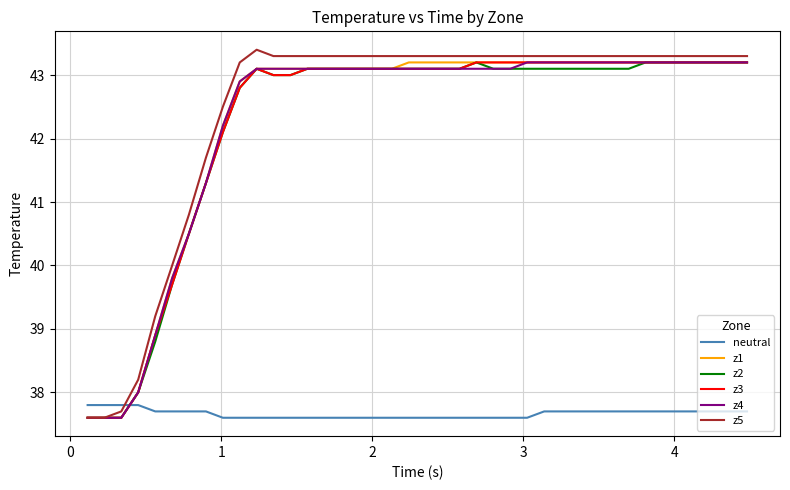

True or false: z5 and neutral cross at least once.

True